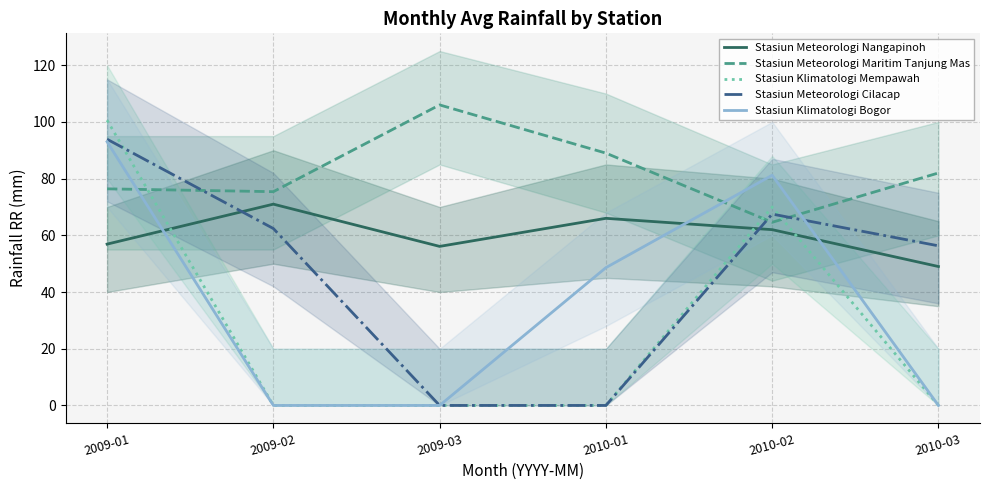

True or false: Stasiun Klimatologi Mempawah and Stasiun Meteorologi Nangapinoh intersect in this chart.

True